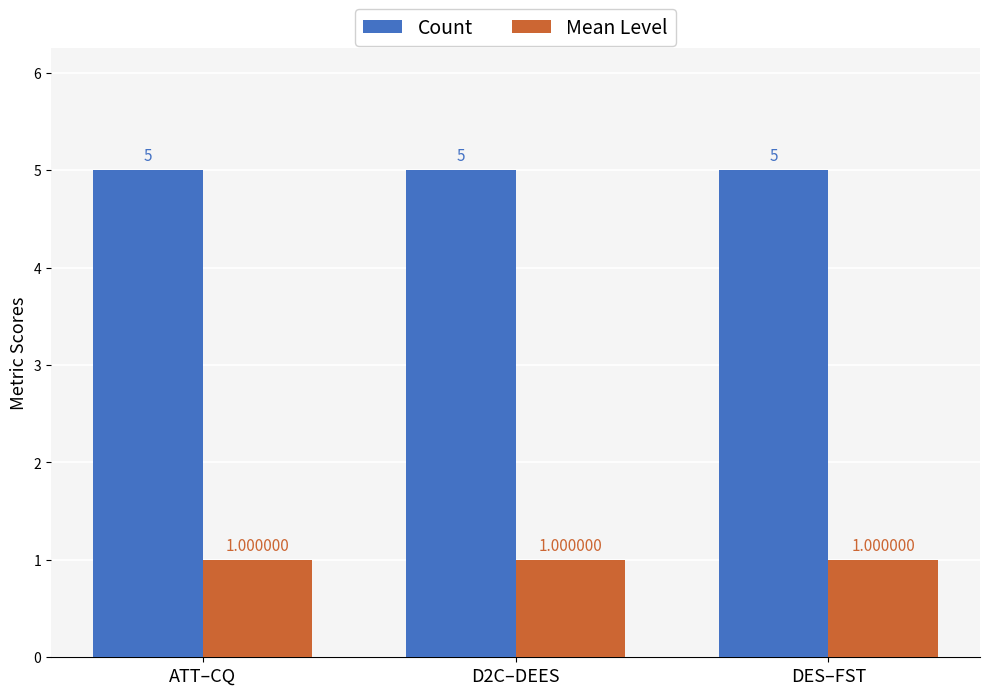

What is the label of the 1st bar from the left?

ATT–CQ